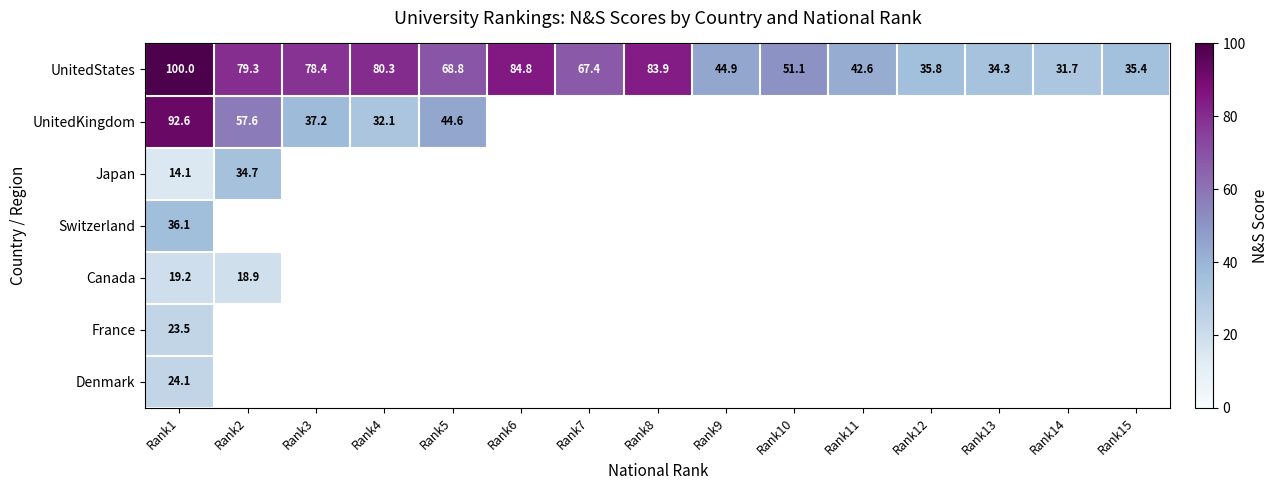

What is the greatest value displayed?

100.0